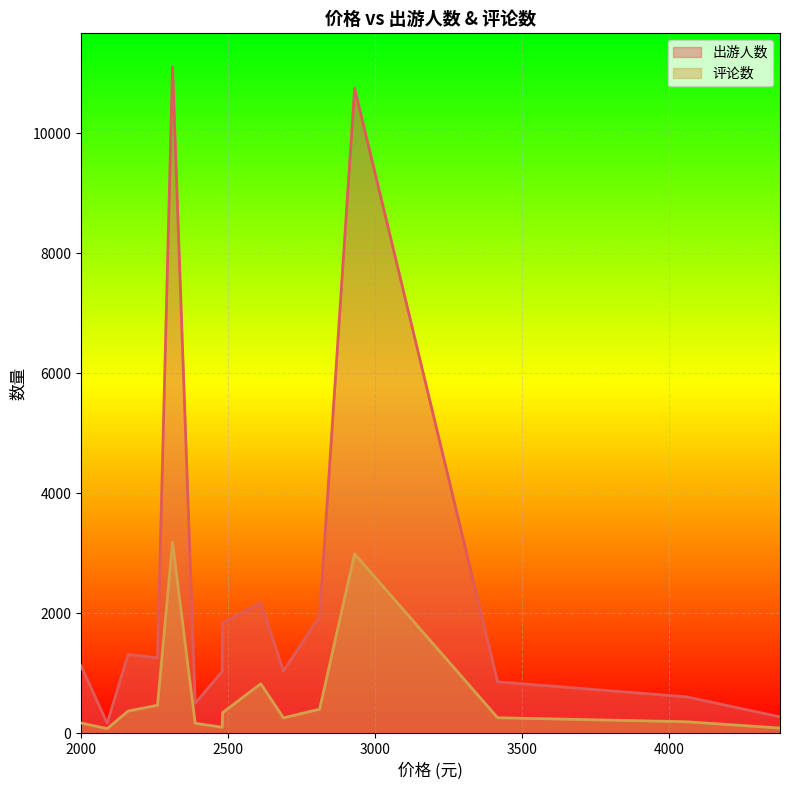

The 出游人数 series shows 169 at 2089. True or false?

True